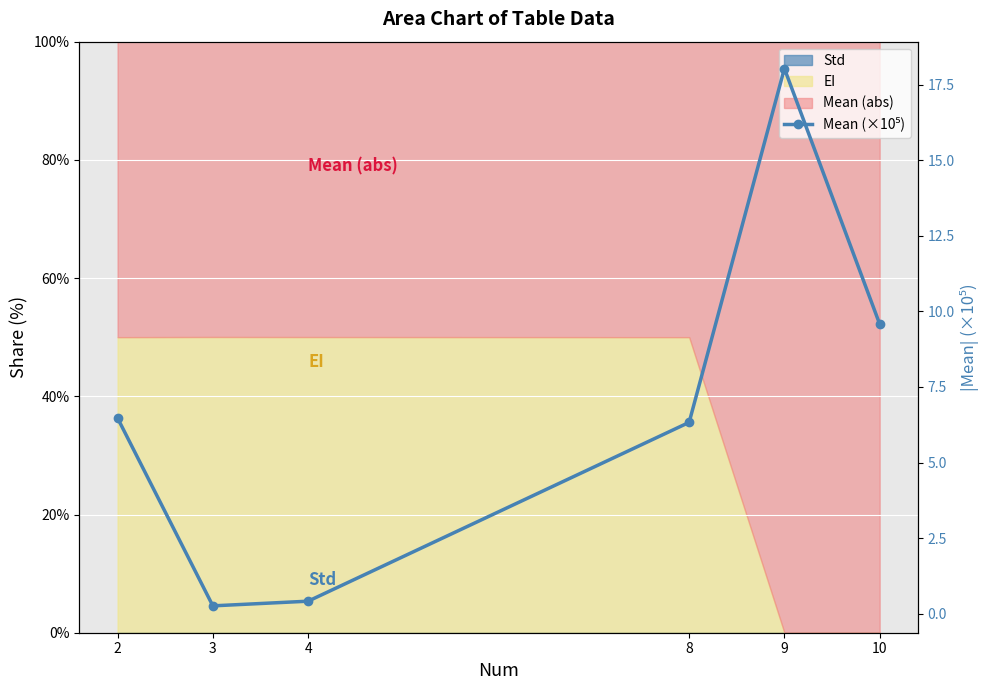

How many lines are shown in the chart?

1